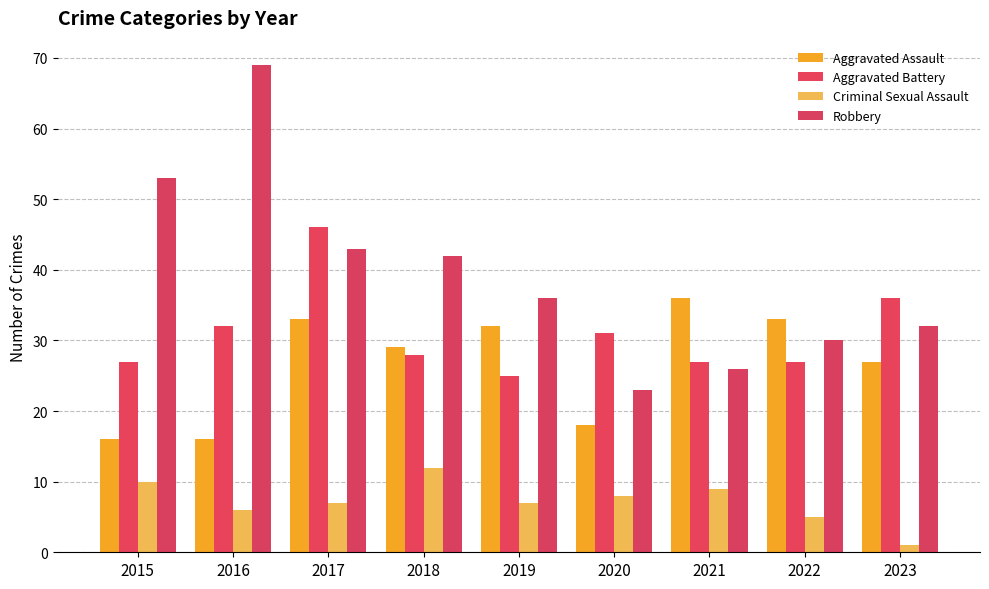

What is the sum of the Robbery values at 2017 and 2021?

69